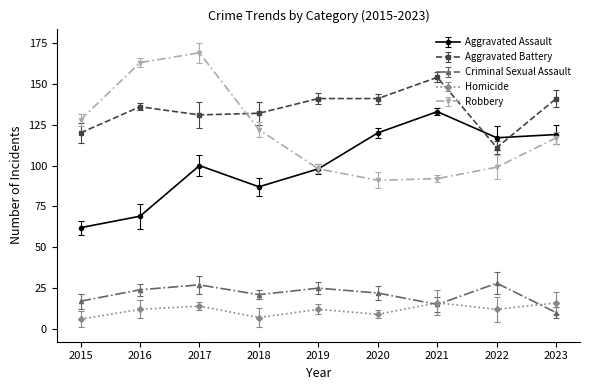

The Aggravated Assault series shows 119 at 2016. True or false?

False